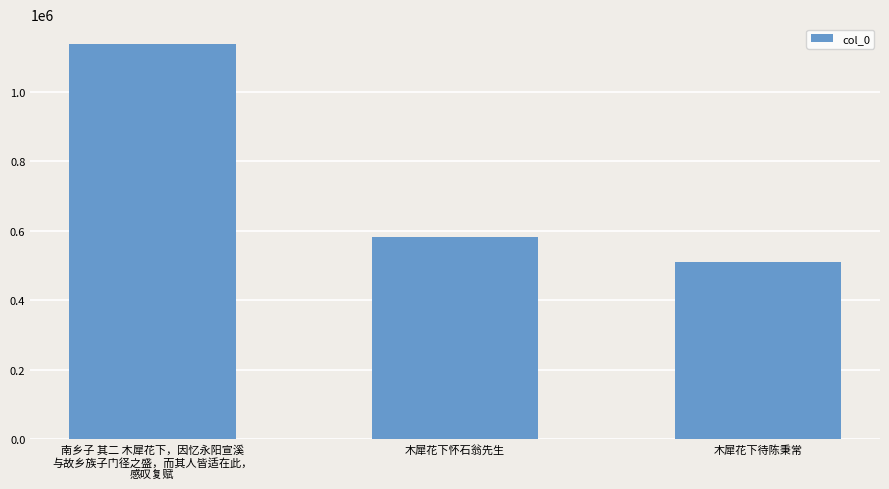

What is the label of the 1st bar from the right?

木犀花下待陈秉常